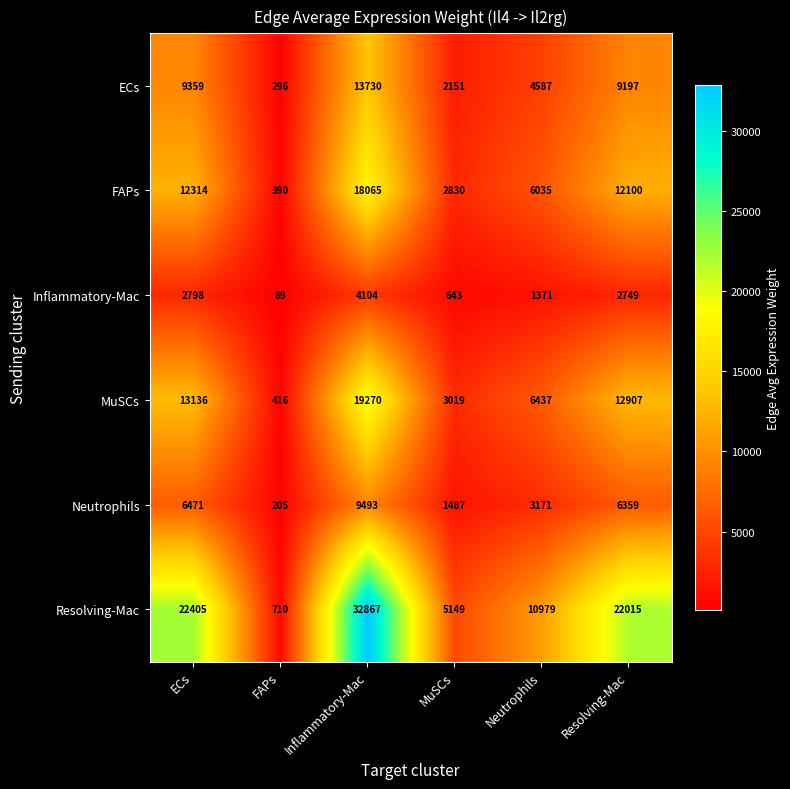

What is the sum of the FAPs values at MuSCs and Resolving-Mac?

14930